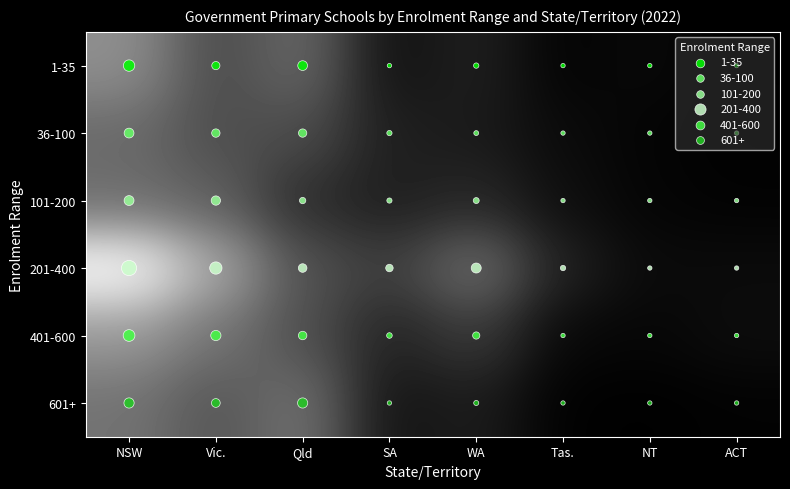

What is the maximum value shown in the chart?

466